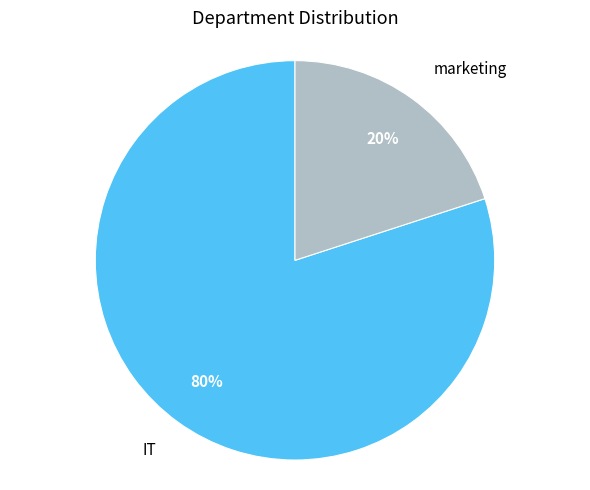

True or false: IT accounts for 73% of the total.

False